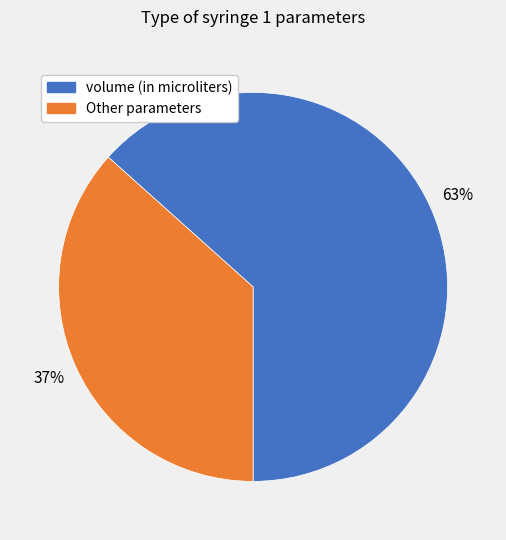

Does any single category account for the majority?

Yes